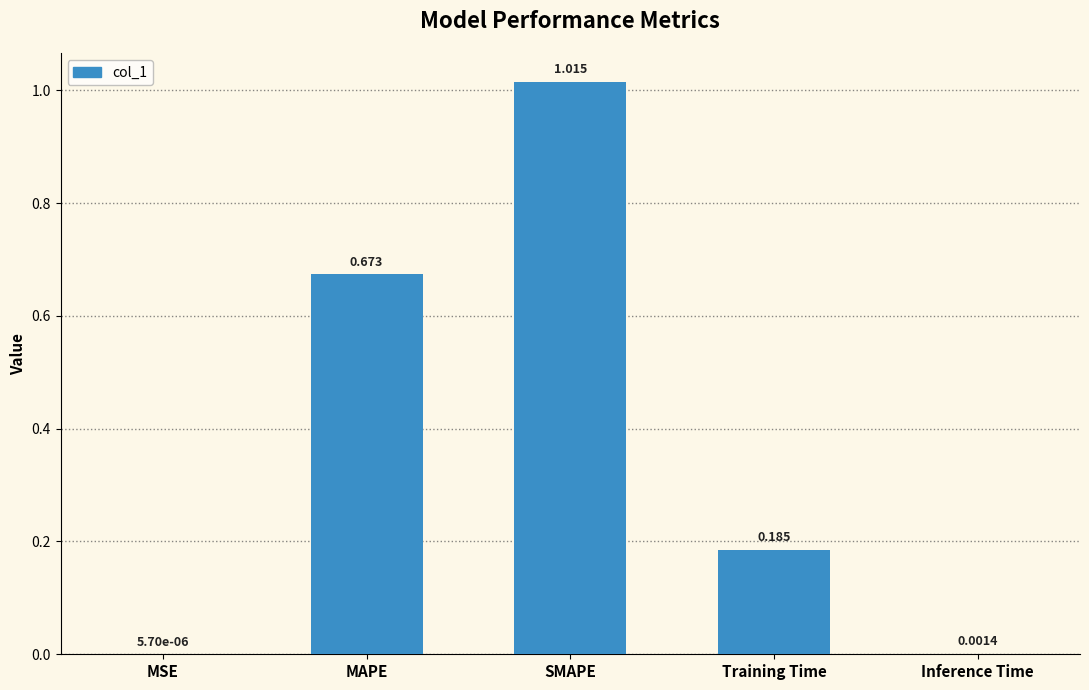

Where is the data nearest to the value 0?

MSE